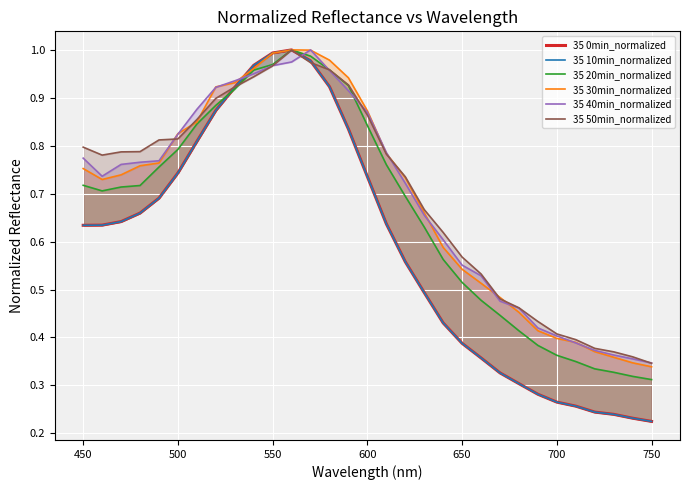

Which series has the widest spread of values?

35 0min_normalized